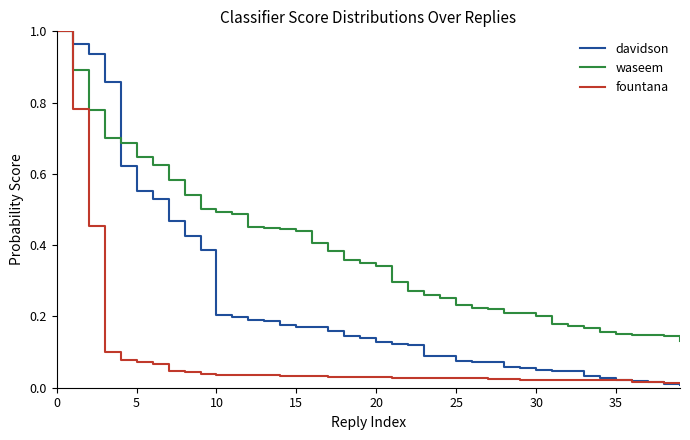

List the series in order of their overall mean, highest first.

waseem, davidson, fountana